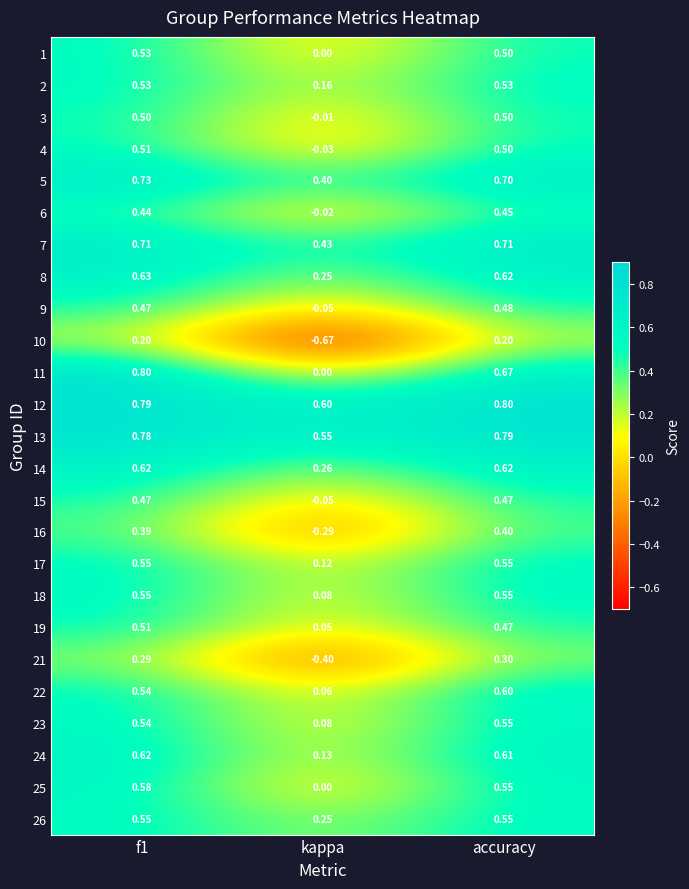

Count the number of data series in this chart.

25